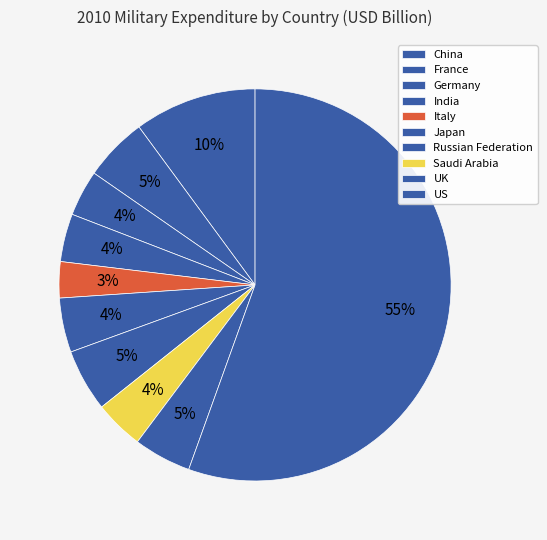

How many segments does this pie chart have?

10